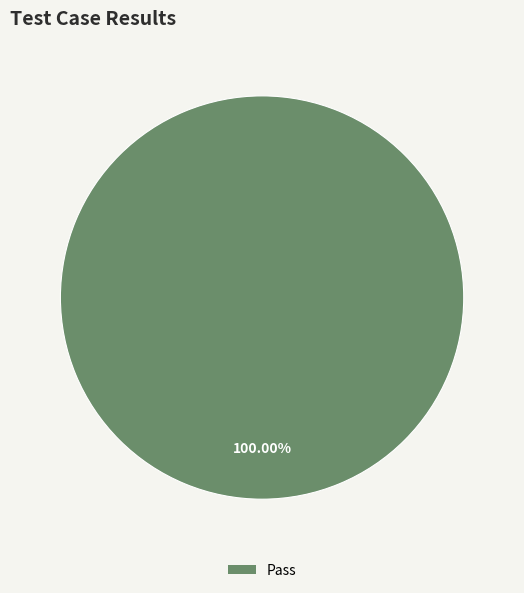

Rank the categories by value from lowest to highest.

Pass